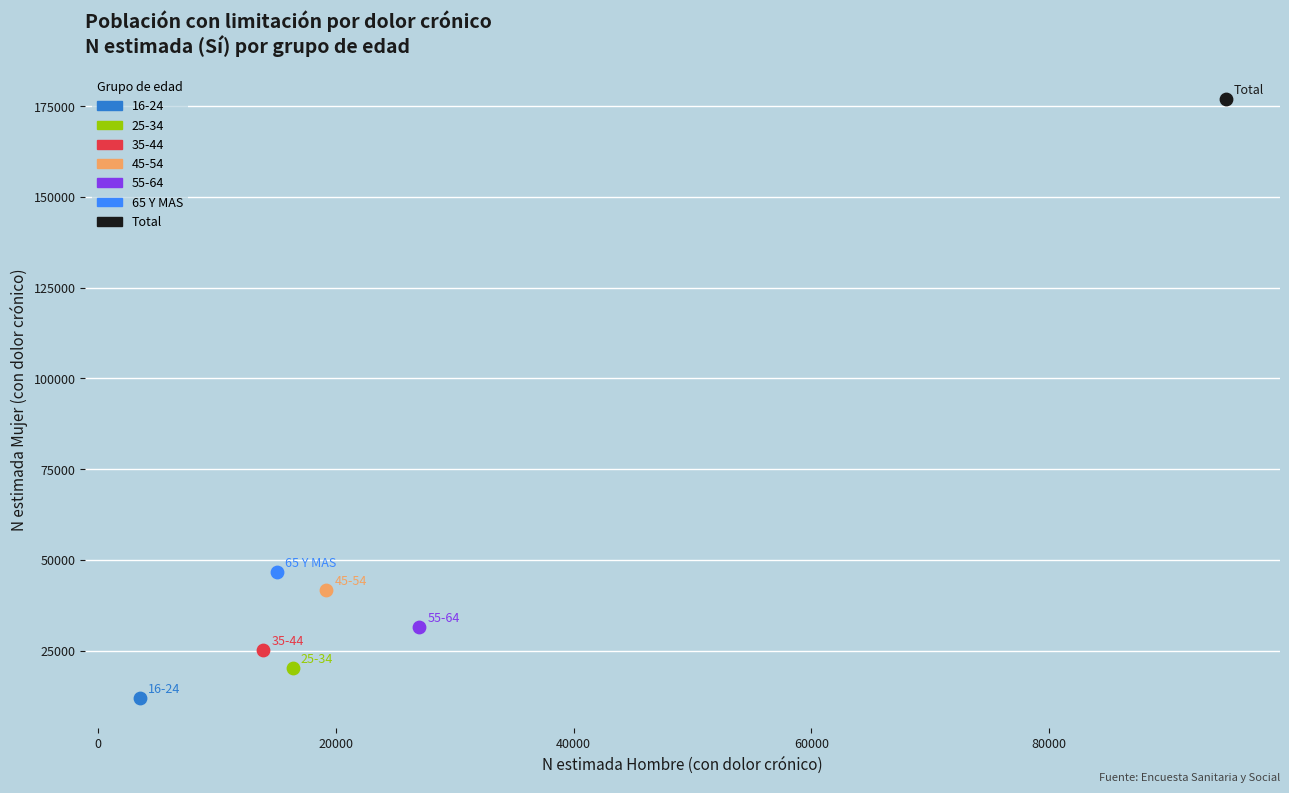

Which series reaches the maximum Y coordinate?

Total